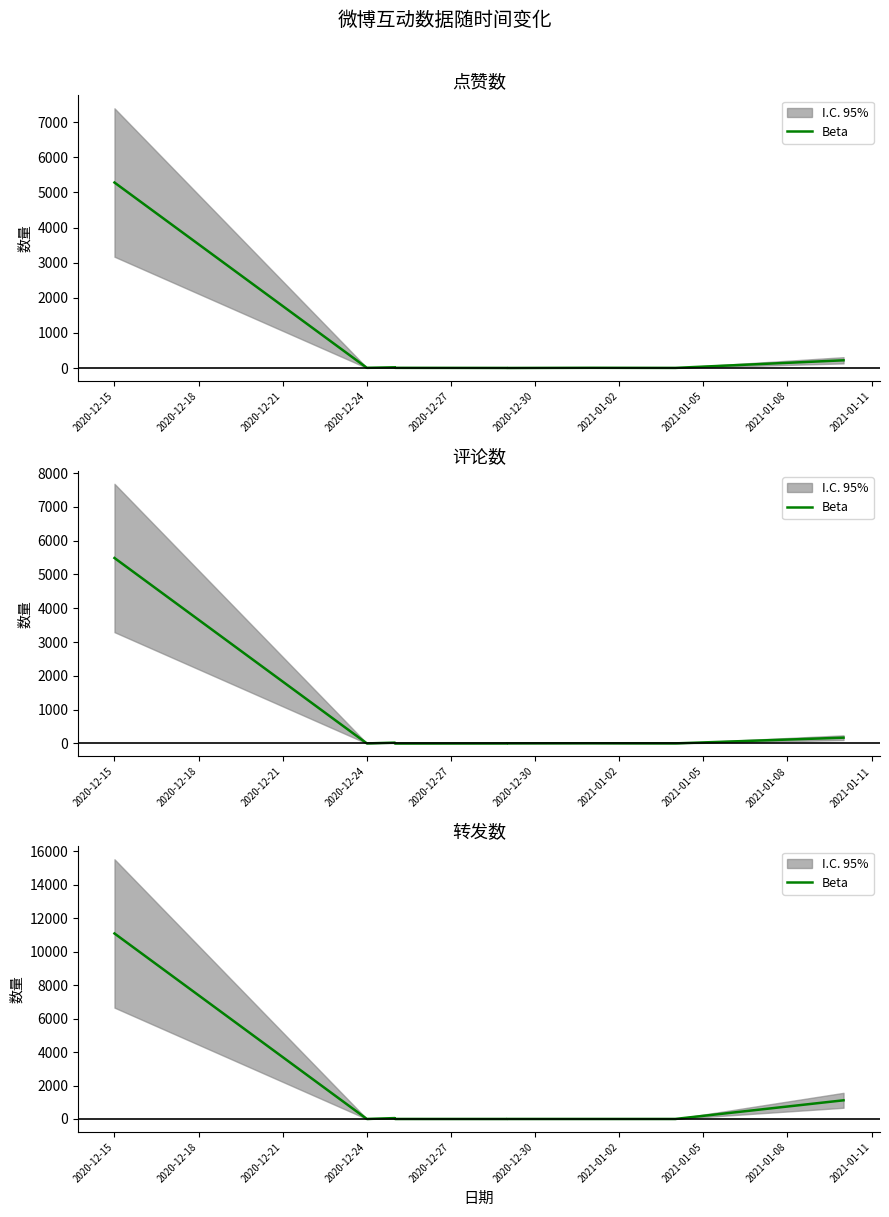

How many series are shown in this chart?

1